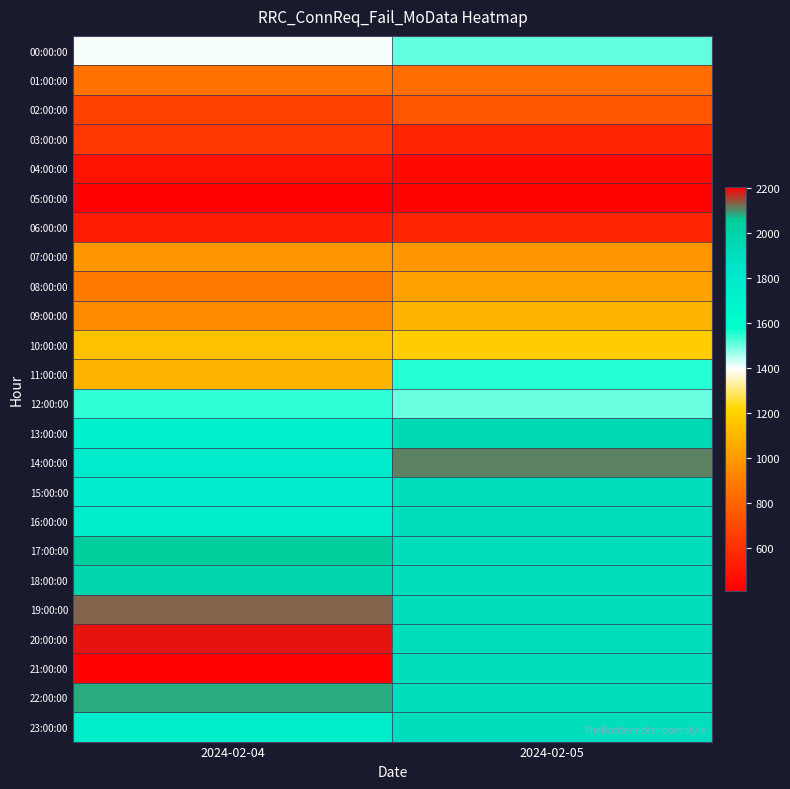

Rank the series by their maximum value, from lowest to highest.

05:00:00, 04:00:00, 06:00:00, 03:00:00, 02:00:00, 01:00:00, 07:00:00, 08:00:00, 09:00:00, 10:00:00, 00:00:00, 12:00:00, 11:00:00, 15:00:00, 16:00:00, 23:00:00, 13:00:00, 18:00:00, 17:00:00, 22:00:00, 14:00:00, 19:00:00, 20:00:00, 21:00:00